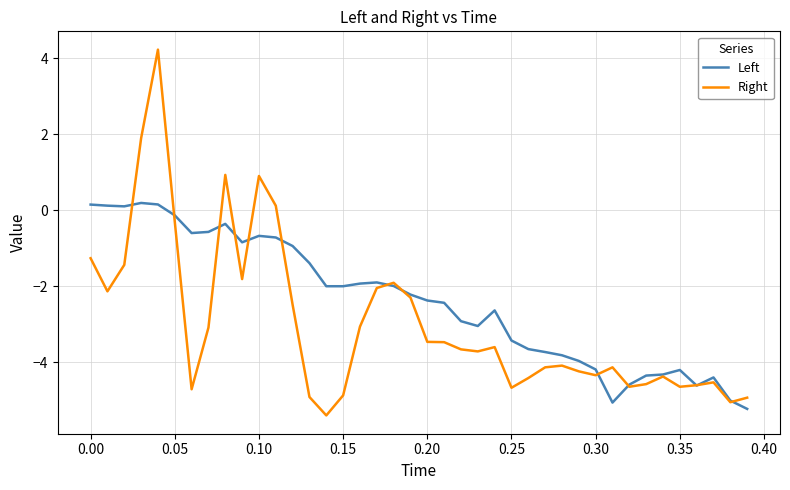

What is the sum of all Left values?

-95.5